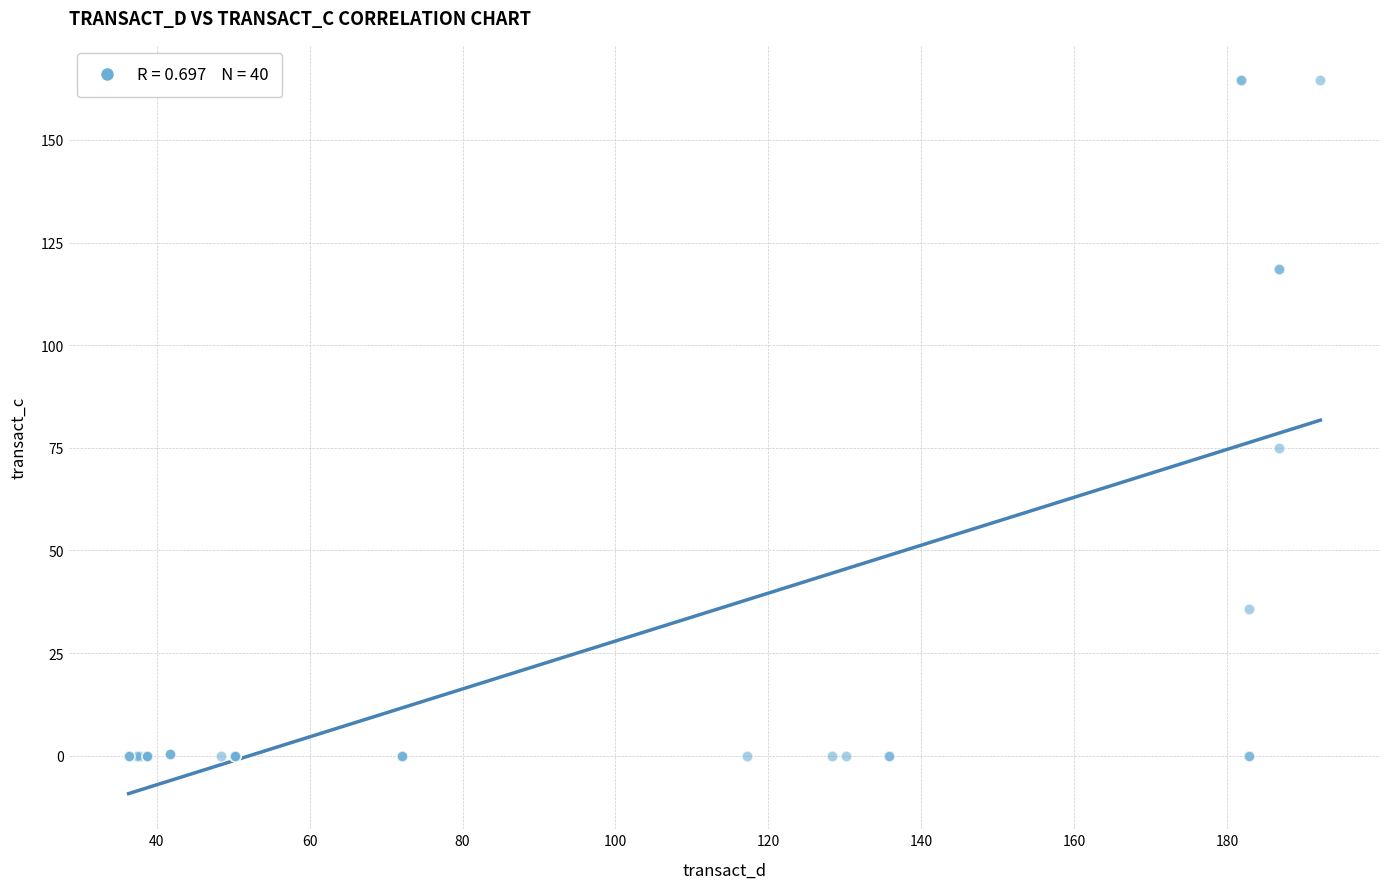

What Y value in the scatter plot is closest to 82?

75.1